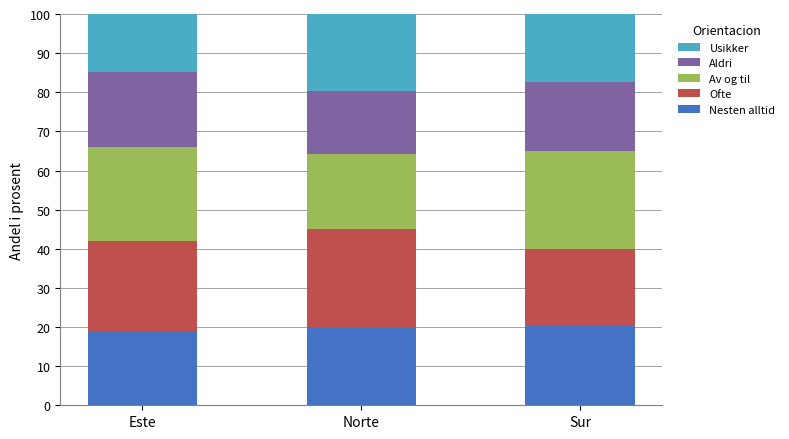

What is the minimum value for Nesten alltid?

19.1